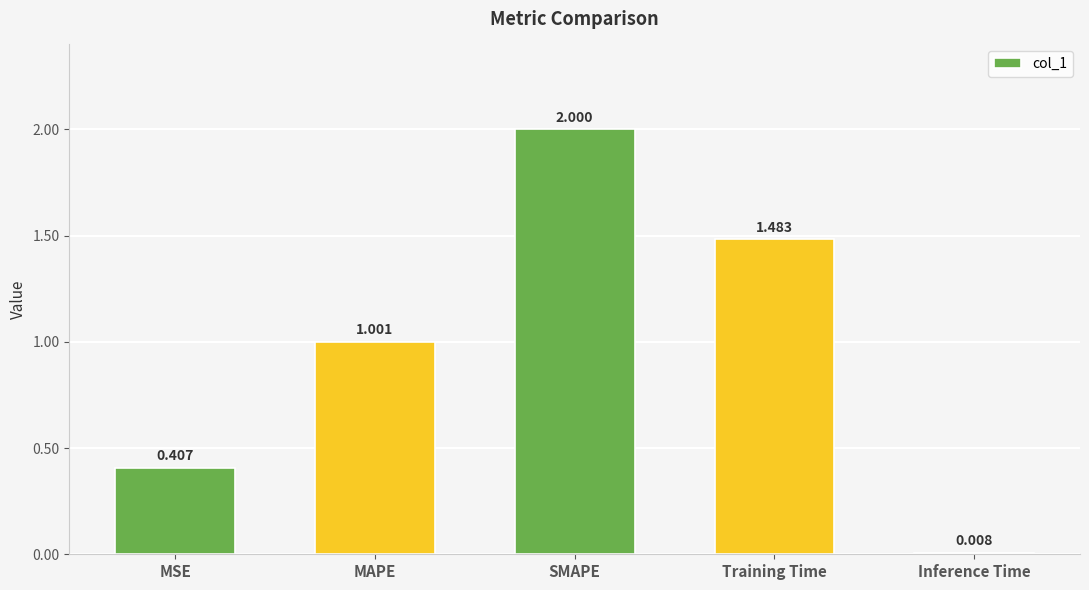

Where does the data first go above 1?

MAPE